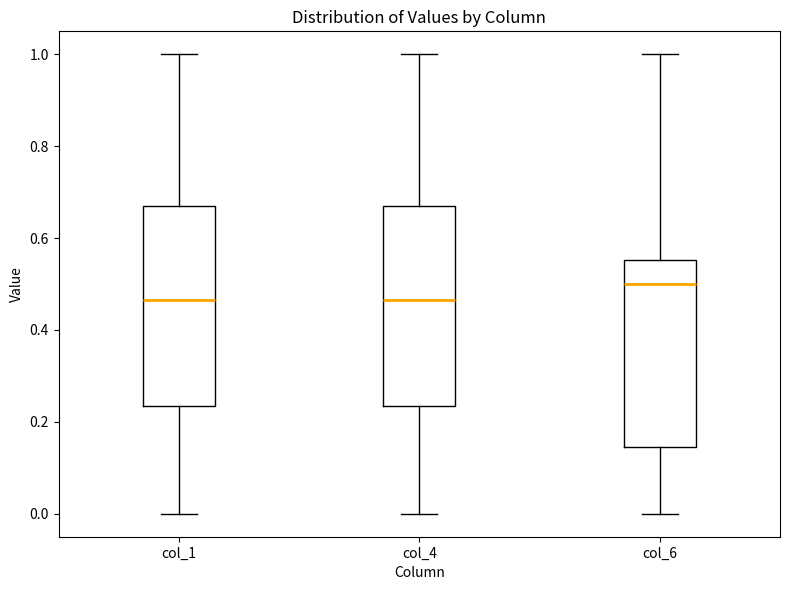

Where does the lower whisker of the box for col_1 end on the y-axis? The values are not printed on the chart, so give them approximately, as read against the axis.

0.00